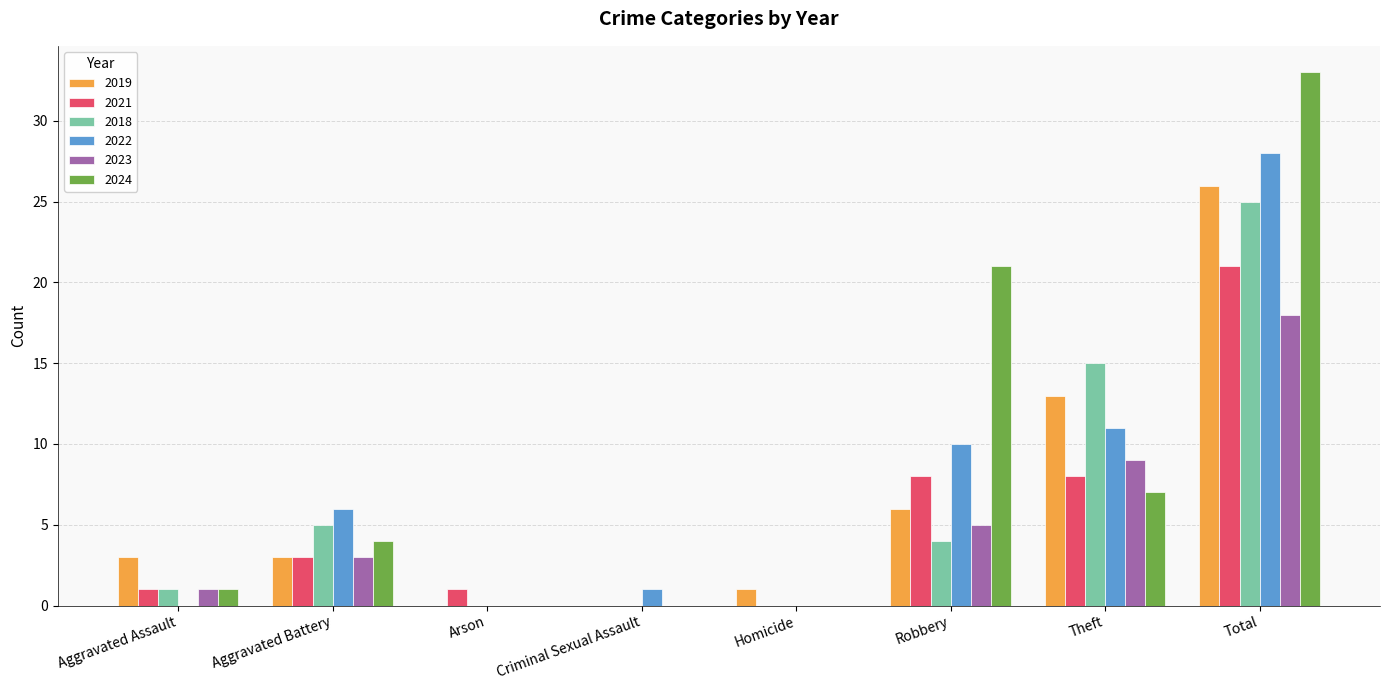

Is the value of 2022 at Total greater than the value of 2018 at Theft?

Yes